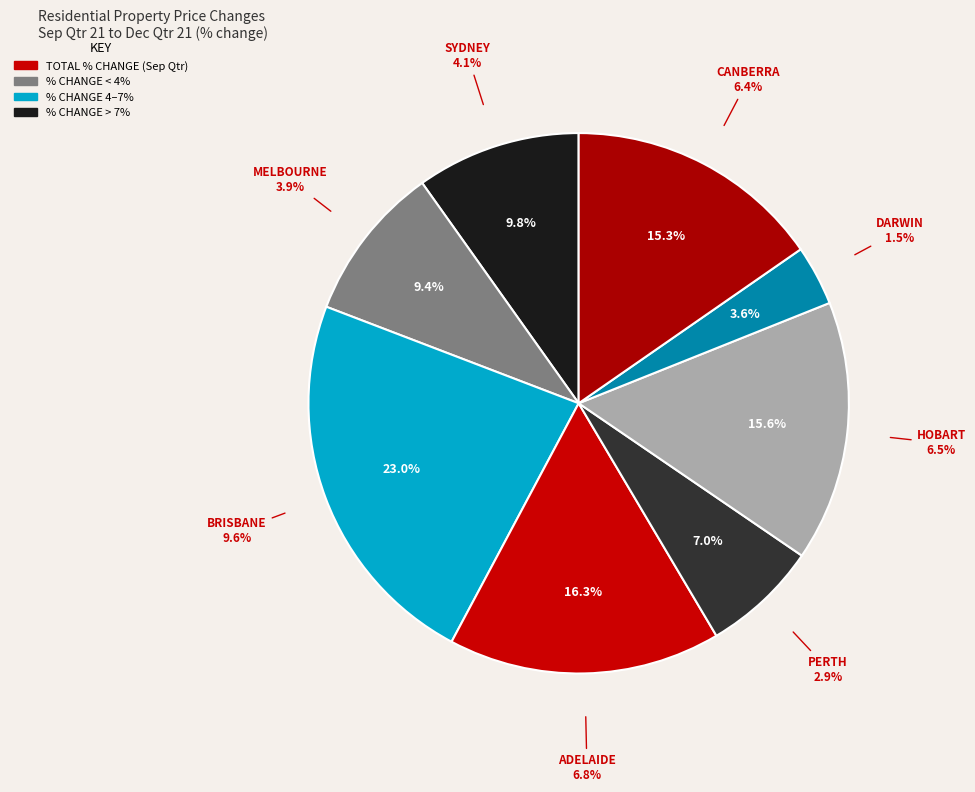

Count the number of slices in the pie.

8